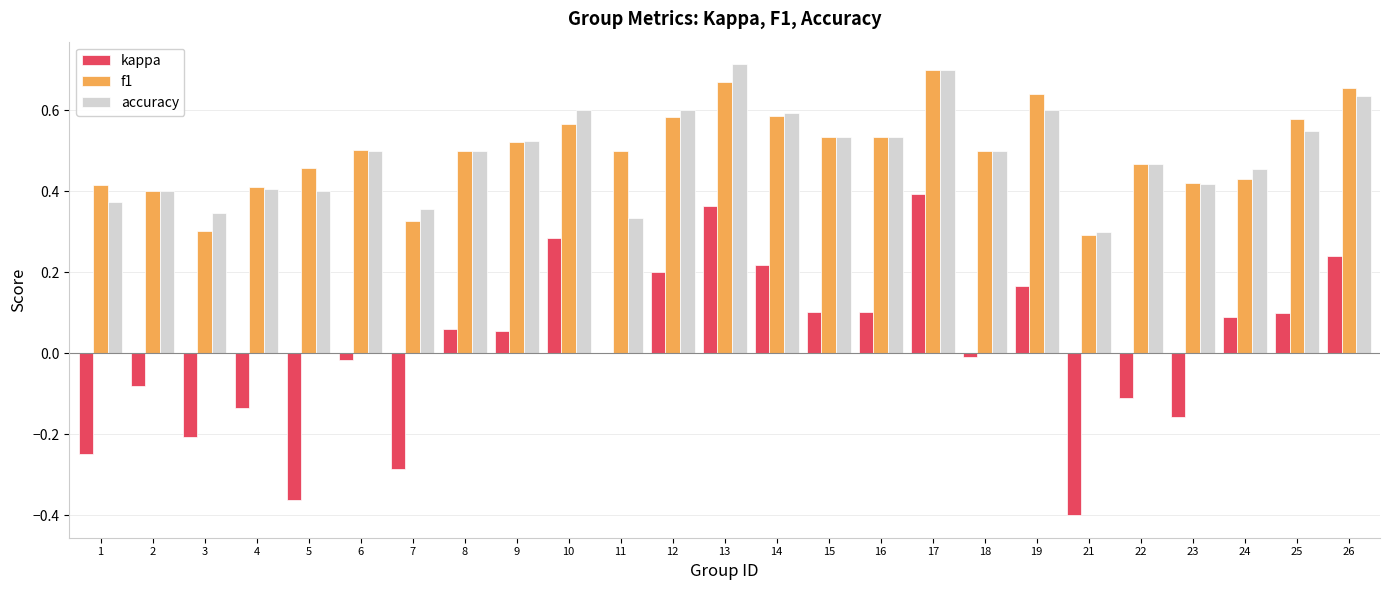

At which category is the sum across all series the highest?

17